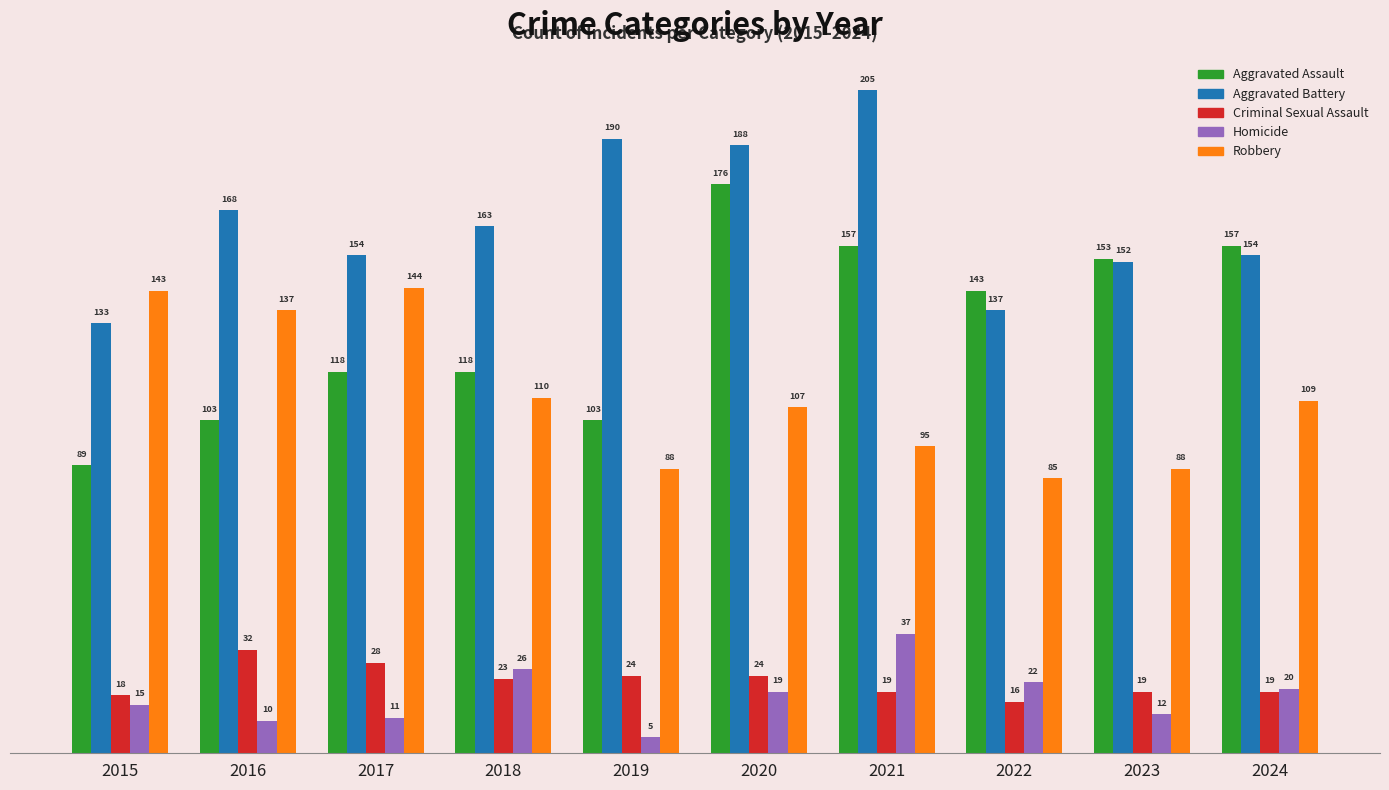

Reading right to left, what are all the values shown in this chart?

Aggravated Assault: 157	153	143	157	176	103	118	118	103	89
Aggravated Battery: 154	152	137	205	188	190	163	154	168	133
Criminal Sexual Assault: 19	19	16	19	24	24	23	28	32	18
Homicide: 20	12	22	37	19	5	26	11	10	15
Robbery: 109	88	85	95	107	88	110	144	137	143